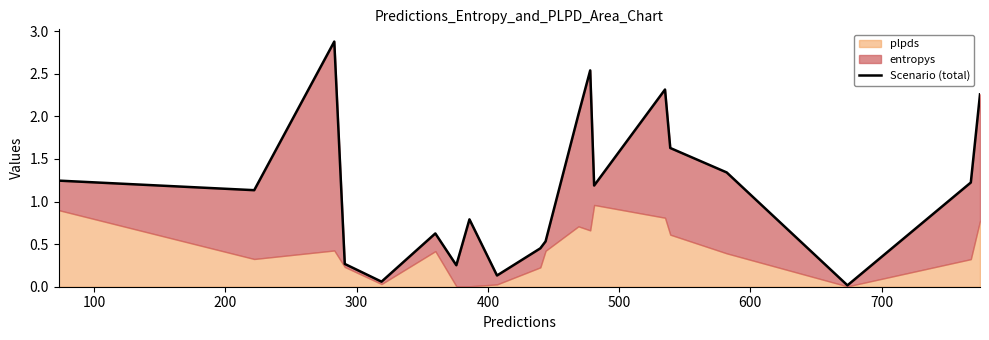

Reading right to left, transcribe all the data shown in this chart.

2.3	1.2	0.0	1.3	1.6	2.3	1.2	2.5	2.0	0.5	0.5	0.1	0.8	0.3	0.6	0.1	0.3	2.9	1.1	1.2